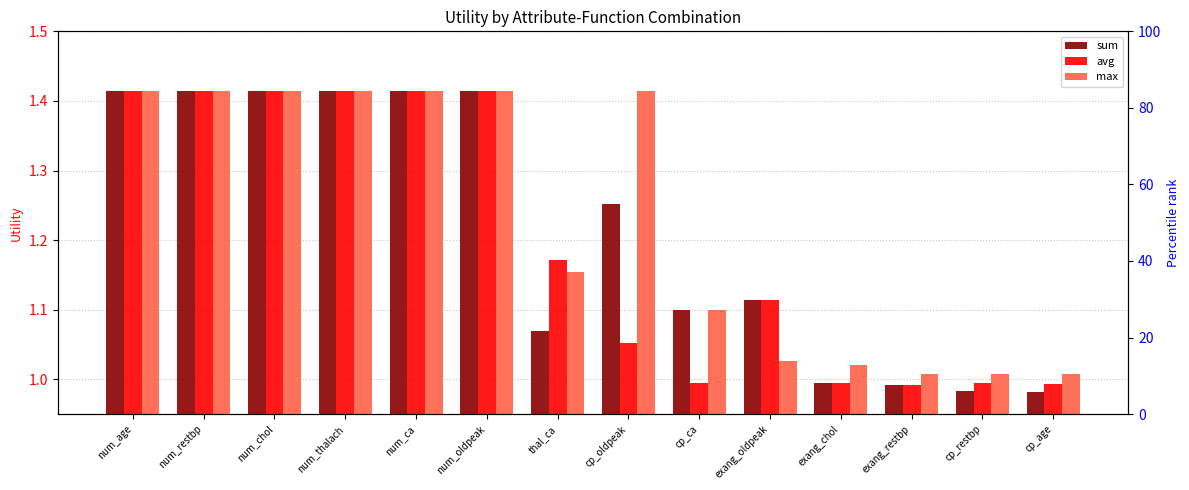

Which series has the largest total across all categories?

max